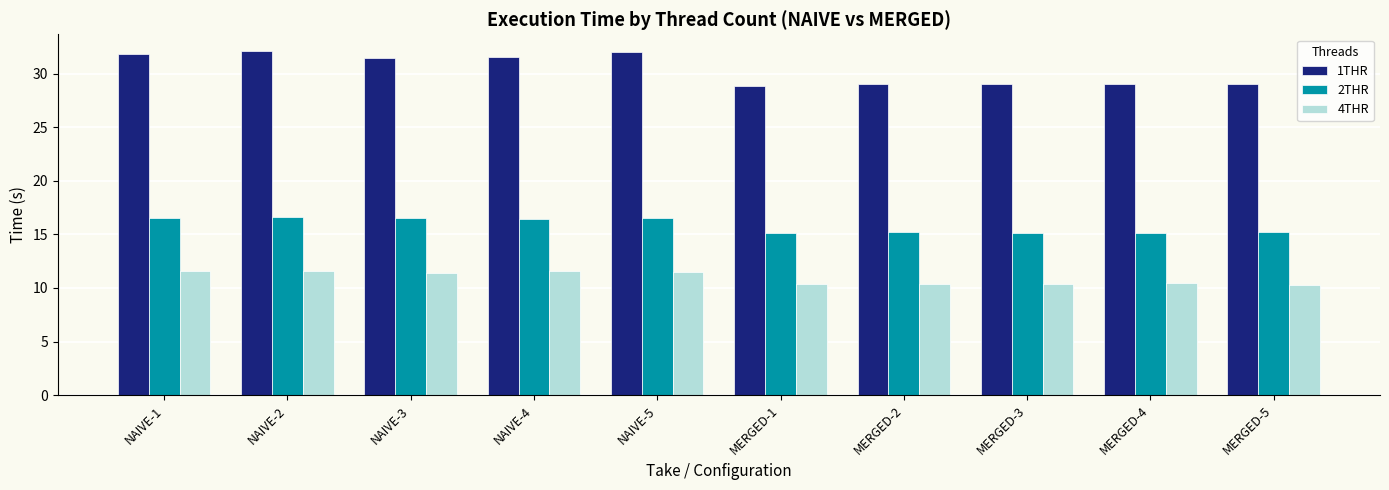

What is the average value of the 2THR series?

15.8